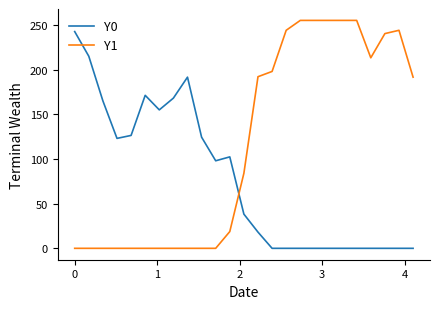

What is the maximum value for Y0?

242.5